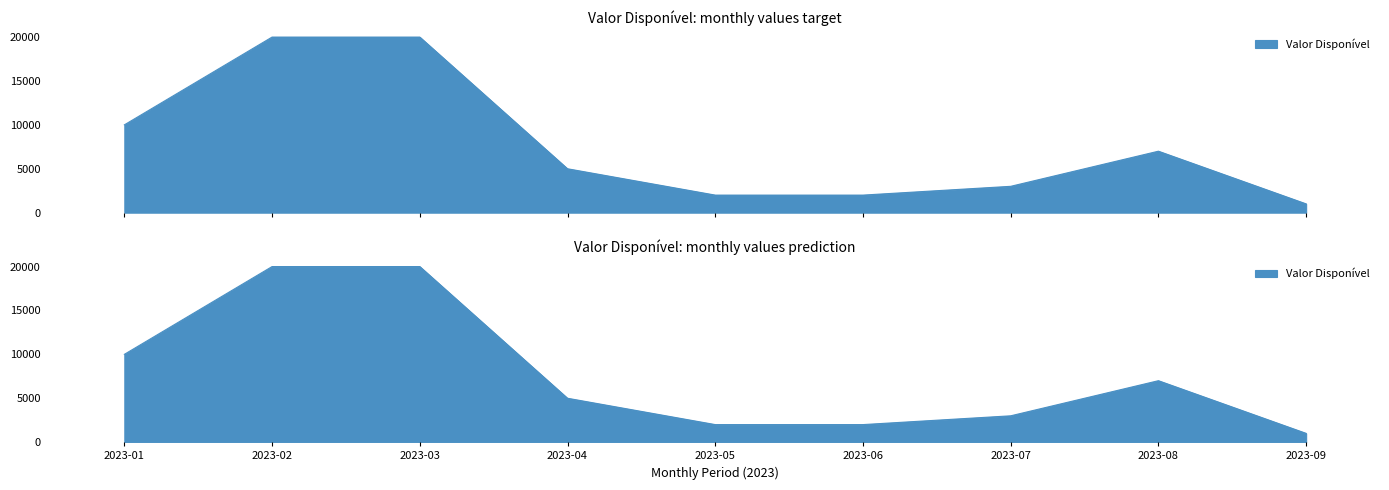

At which category does the chart reach its minimum across all series?

2023-09